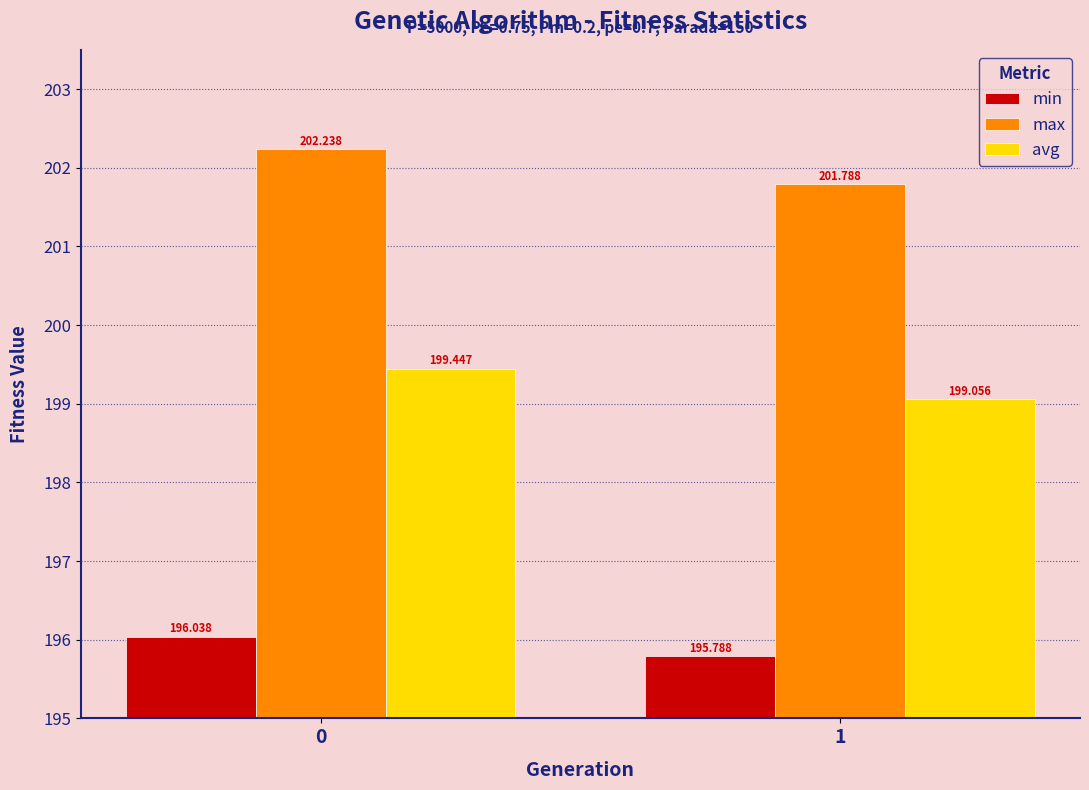

What is the spread (max minus min) of values at 0?

6.2